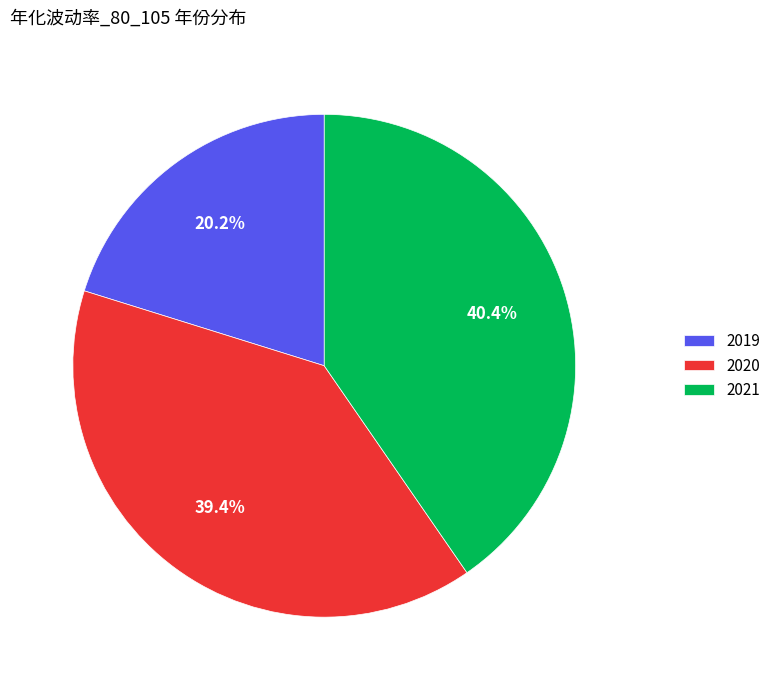

To the nearest percent, what portion does 2020 represent?

39%